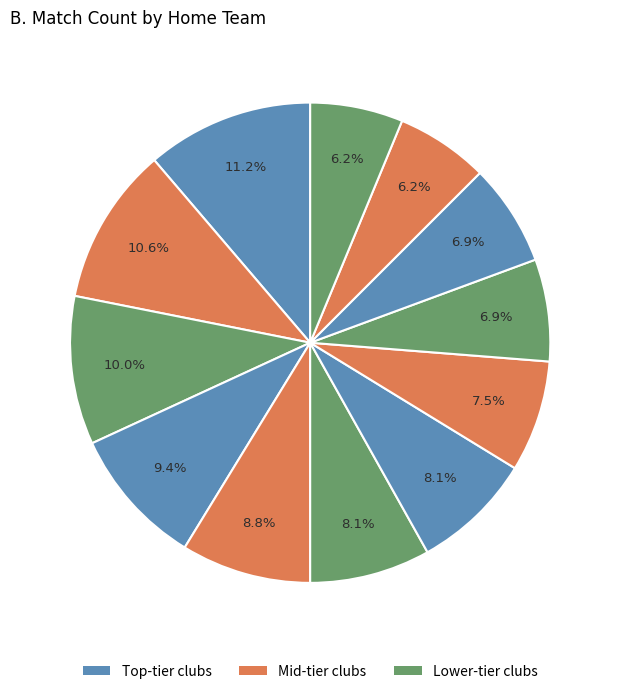

Which slice is the largest?

Slovan Bratislava